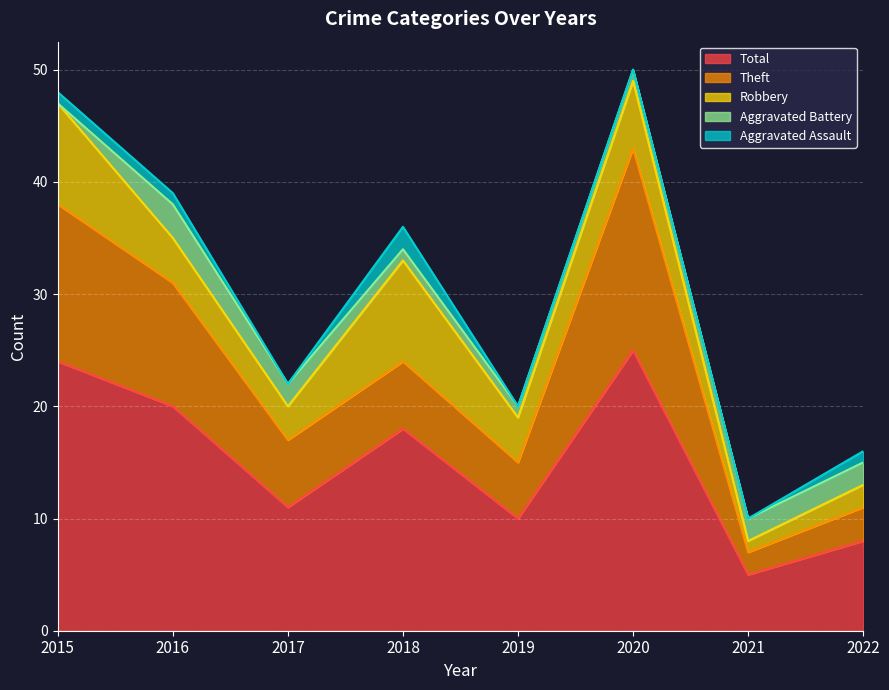

Where is the first local maximum for Aggravated Battery?

2016